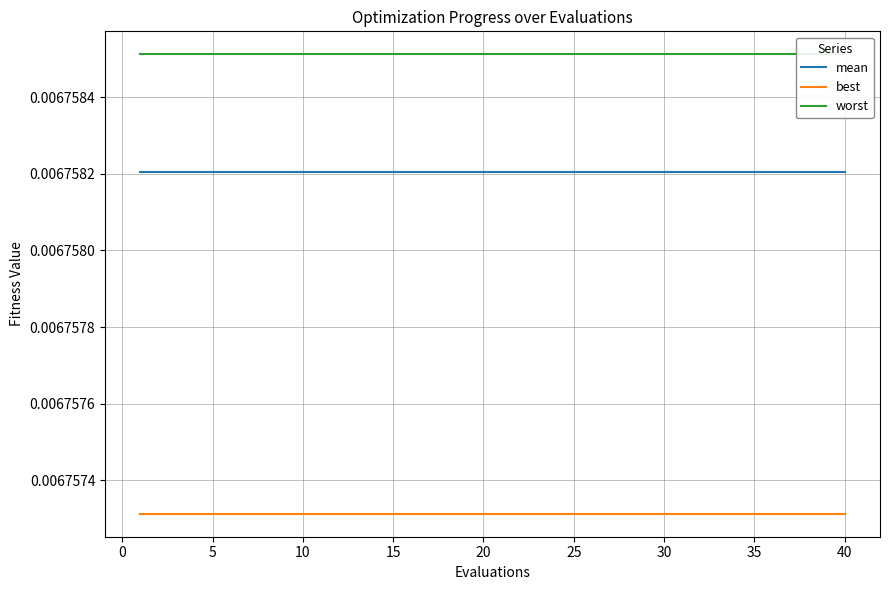

List the series in order of their peak value, highest first.

worst, mean, best